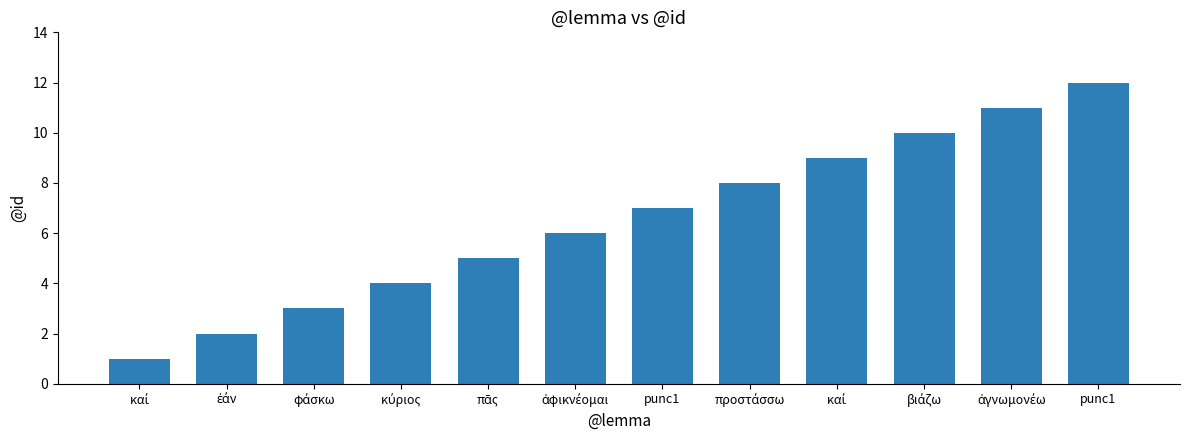

Reading left to right, extract all data points from this chart.

καί=1	ἐάν=2	φάσκω=3	κύριος=4	πᾶς=5	ἀφικνέομαι=6	punc1=7	προστάσσω=8	καί=9	βιάζω=10	ἀγνωμονέω=11	punc1=12